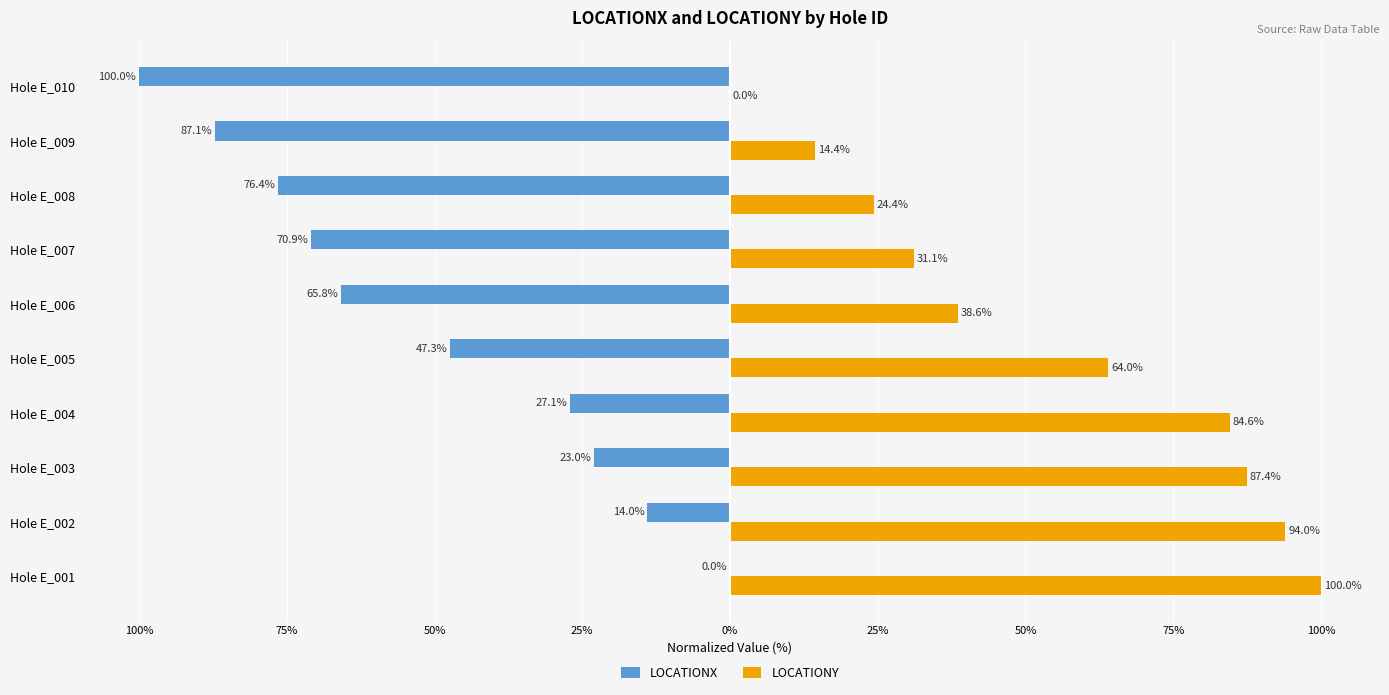

What are all the series names shown in the legend?

LOCATIONX, LOCATIONY